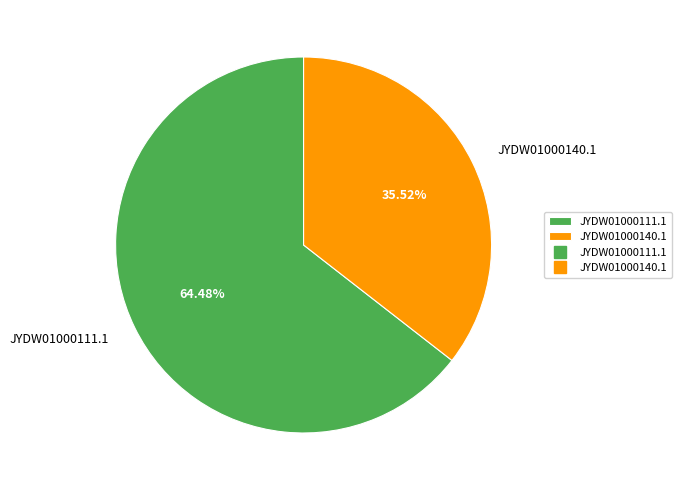

Count the number of slices in the pie.

2